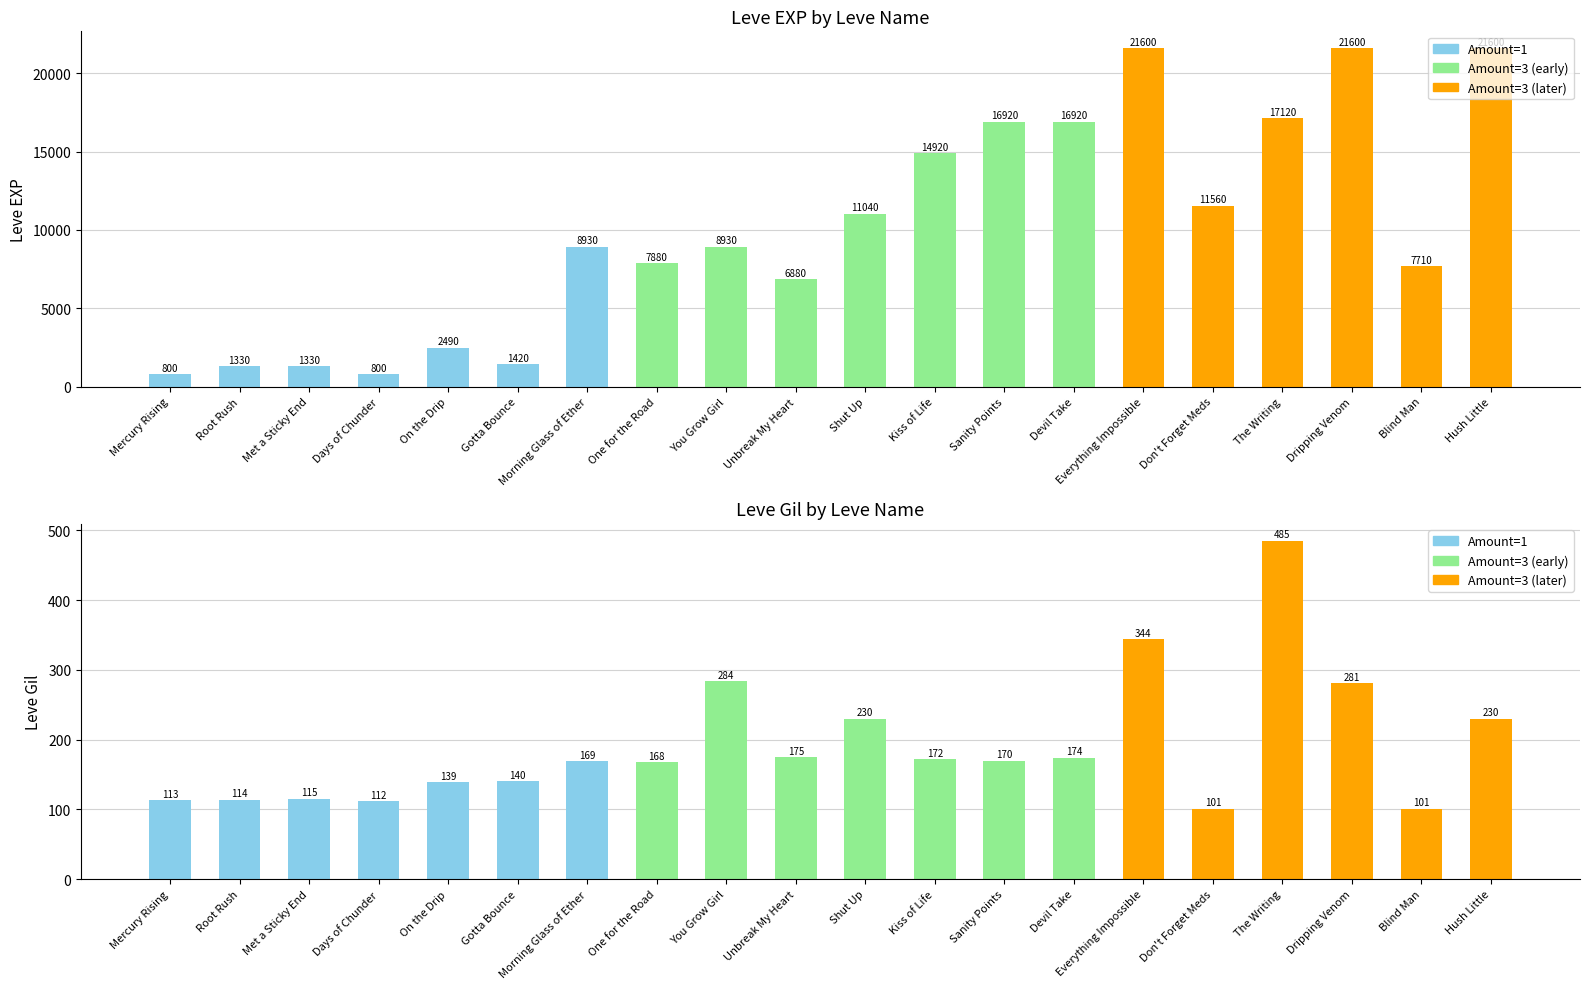

Is it true that Leve Gil equals 401 at You Grow Girl?

False